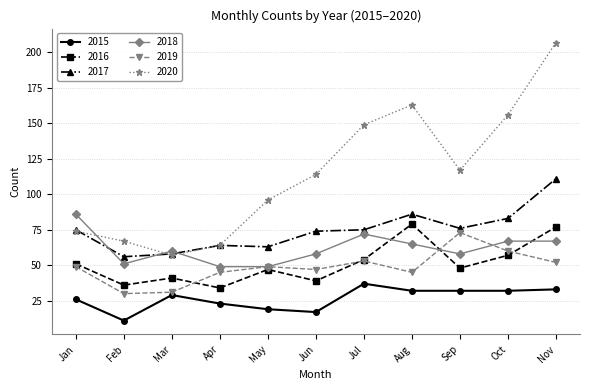

How many lines are shown in the chart?

6